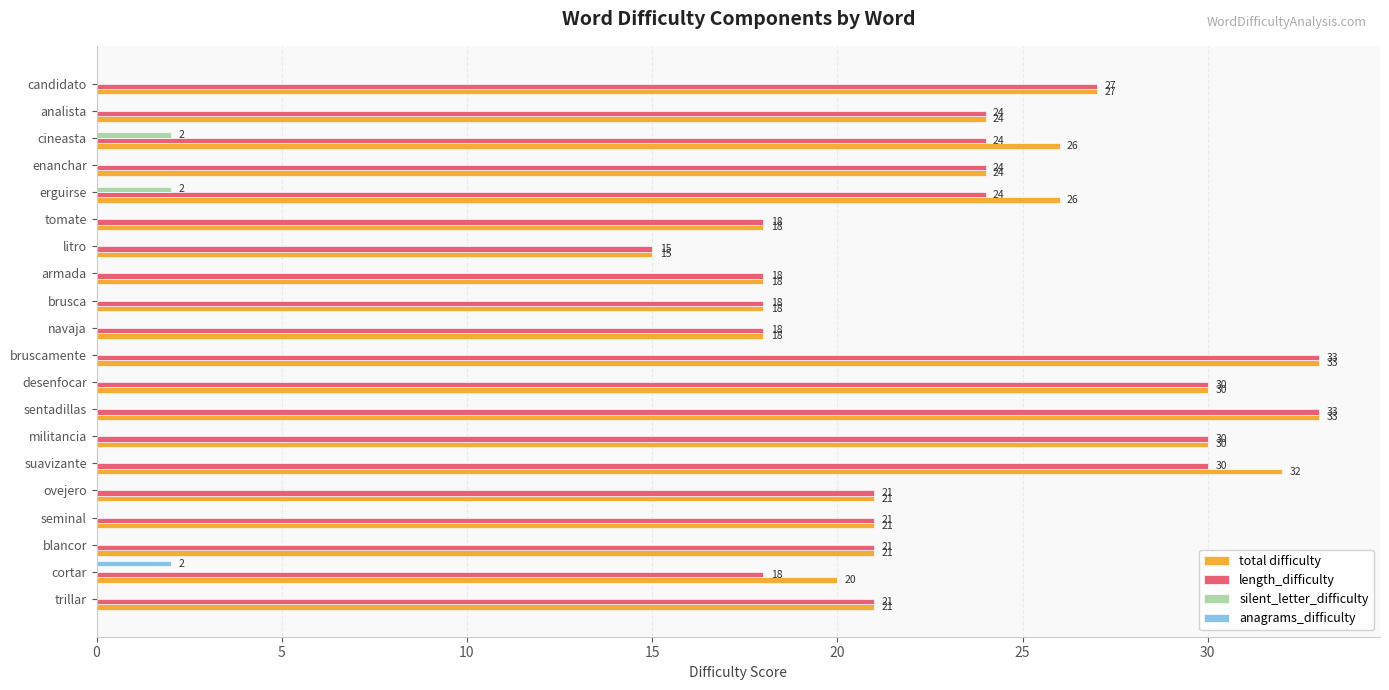

How many positive values does the silent_letter_difficulty series have?

2